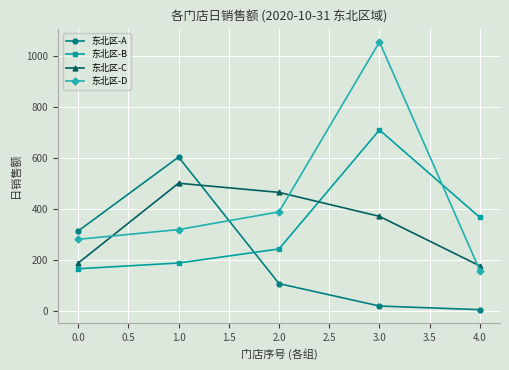

What are all the series names shown in the legend?

东北区-A, 东北区-B, 东北区-C, 东北区-D